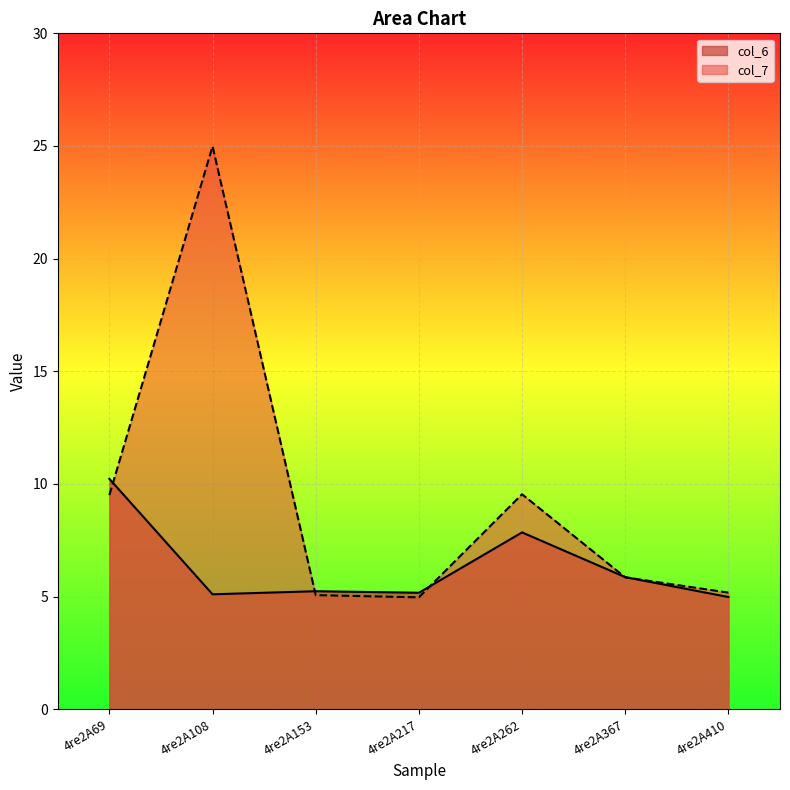

True or false: col_7 has more than 0 points higher than both neighbors.

True